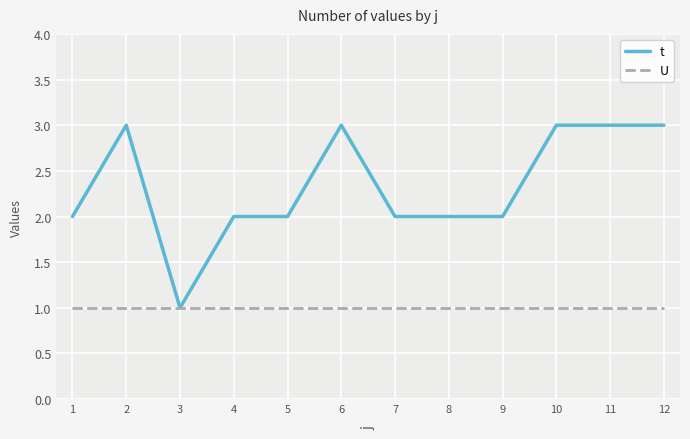

Which series has the largest range (max minus min)?

t